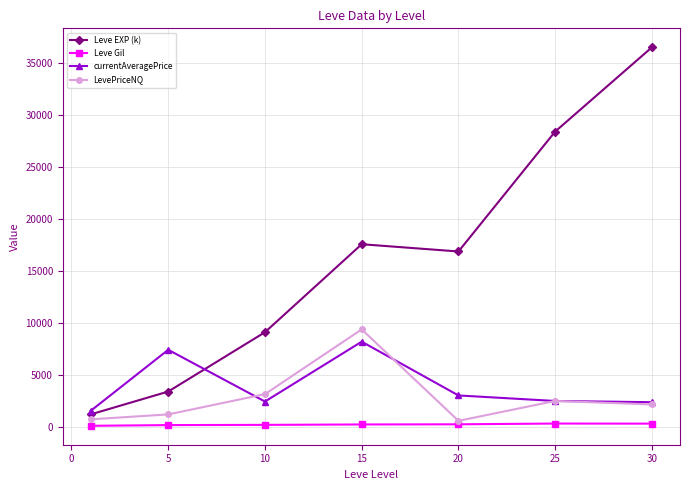

What is the average value of the currentAveragePrice series?

3933.0